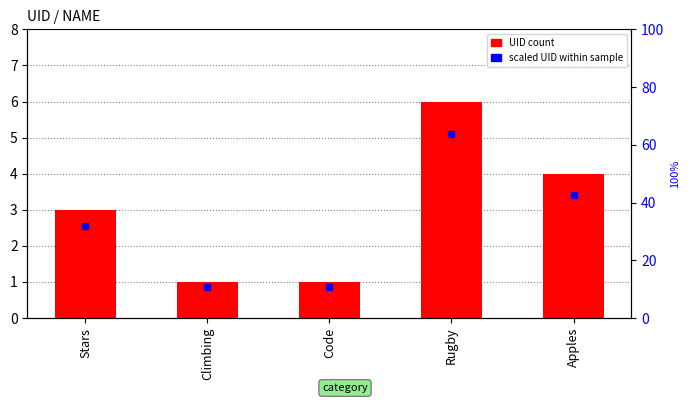

What is the greatest value displayed?

6